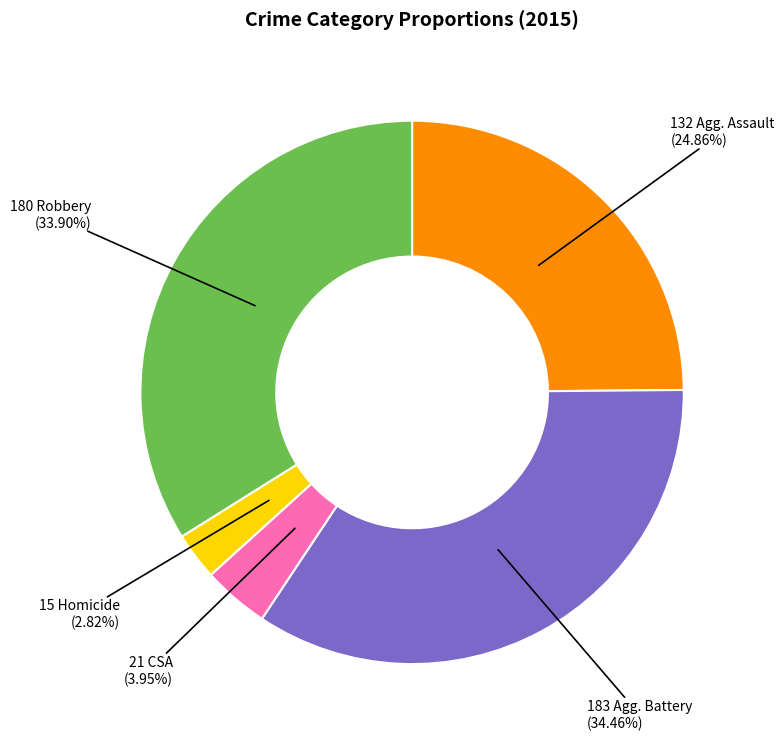

Is there a majority slice in this chart?

No